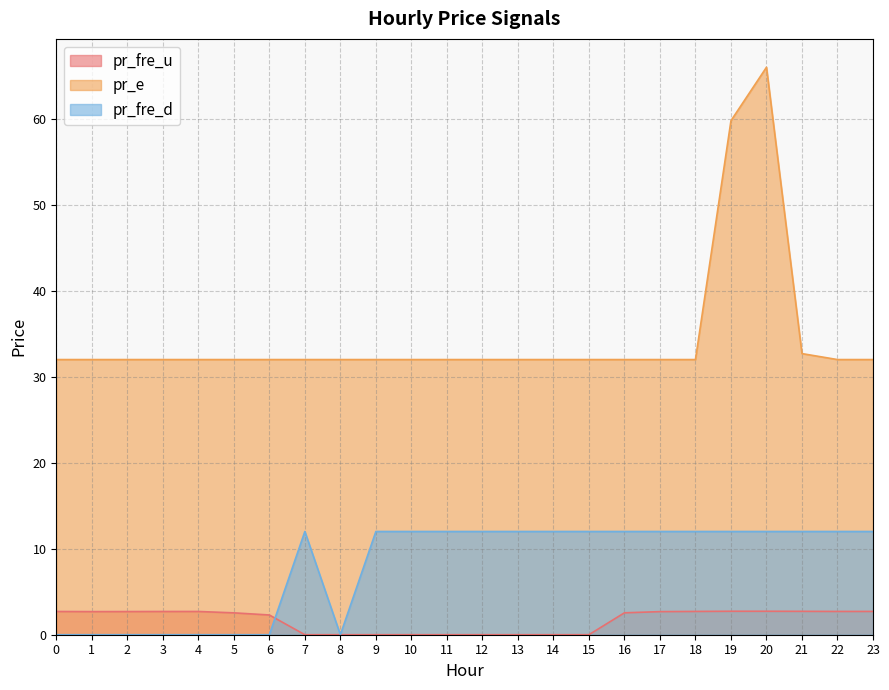

What are all the series names shown in the legend?

pr_fre_u, pr_e, pr_fre_d